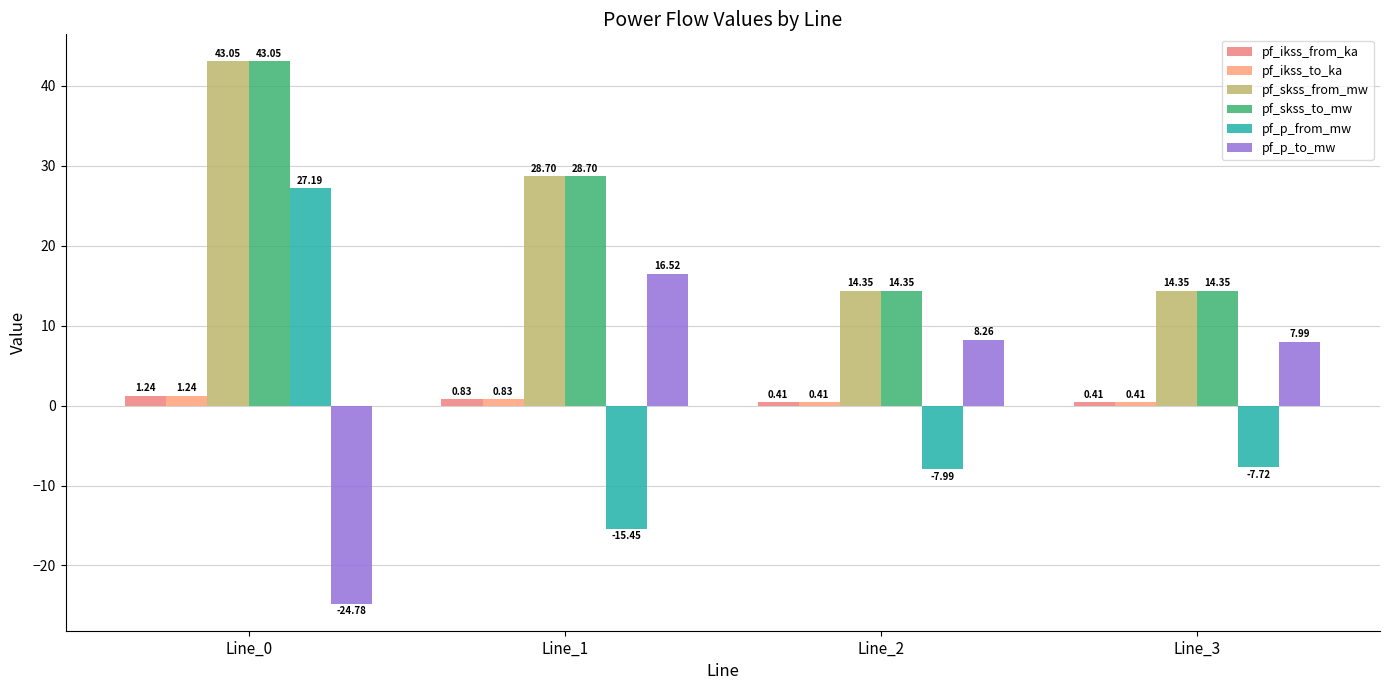

What is the difference between the highest and lowest values at Line_2?

22.3